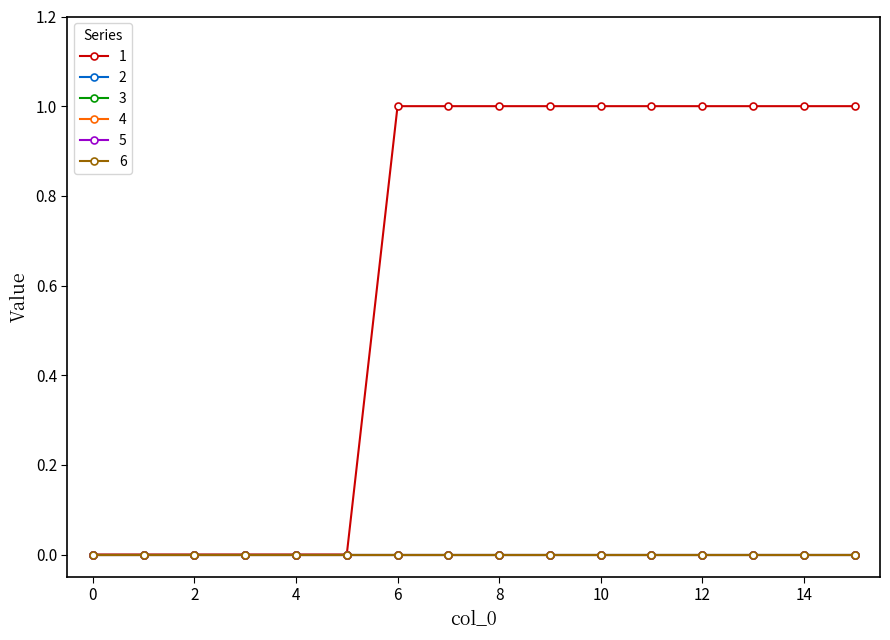

Which series has the widest spread of values?

1